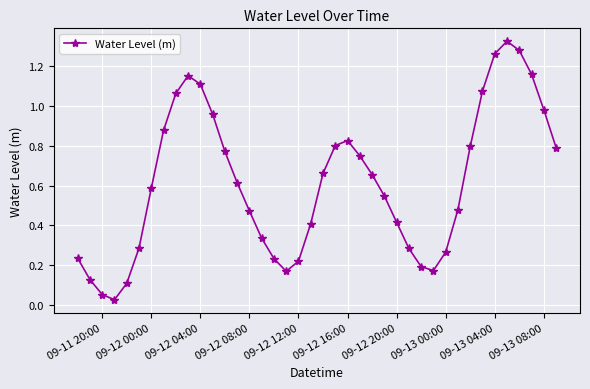

How many interior local valleys (lower than both neighbors) does the data have?

3